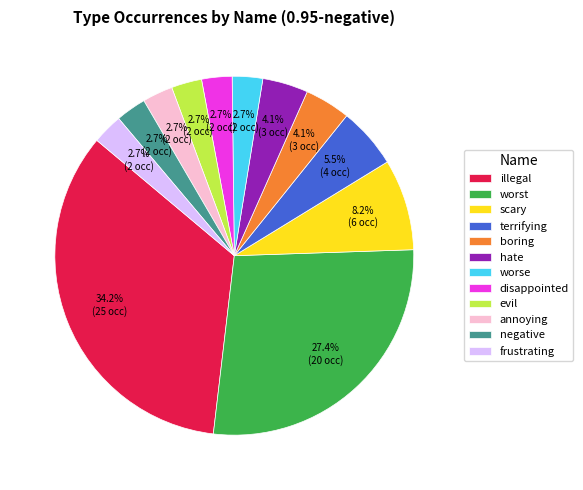

To the nearest percent, what portion does evil represent?

3%